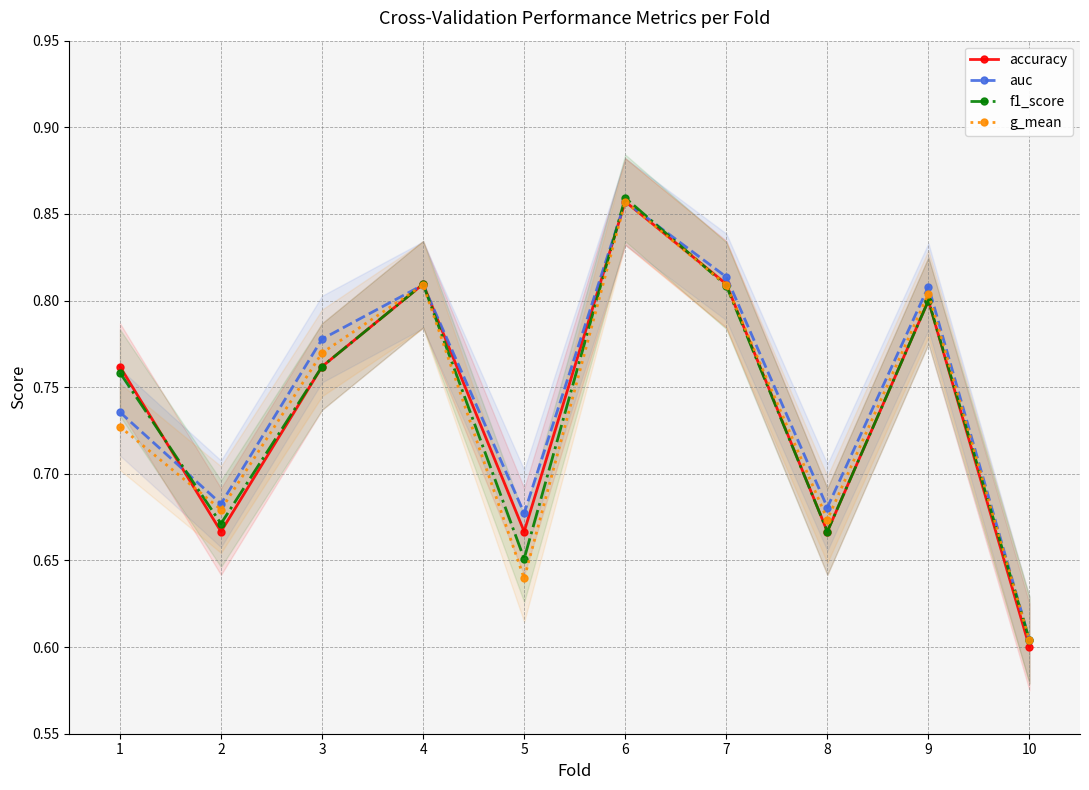

Rank the series by their maximum value, from highest to lowest.

f1_score, auc, accuracy, g_mean